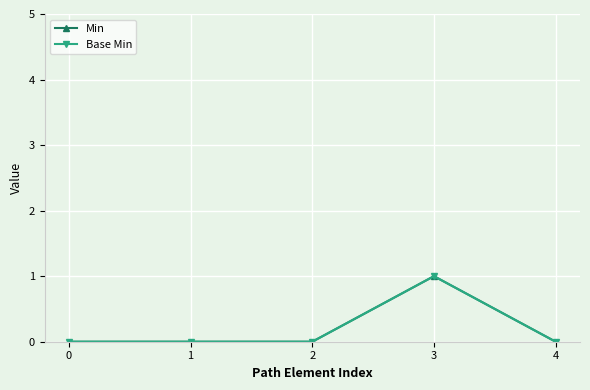

Does the chart have visible grid lines?

Yes